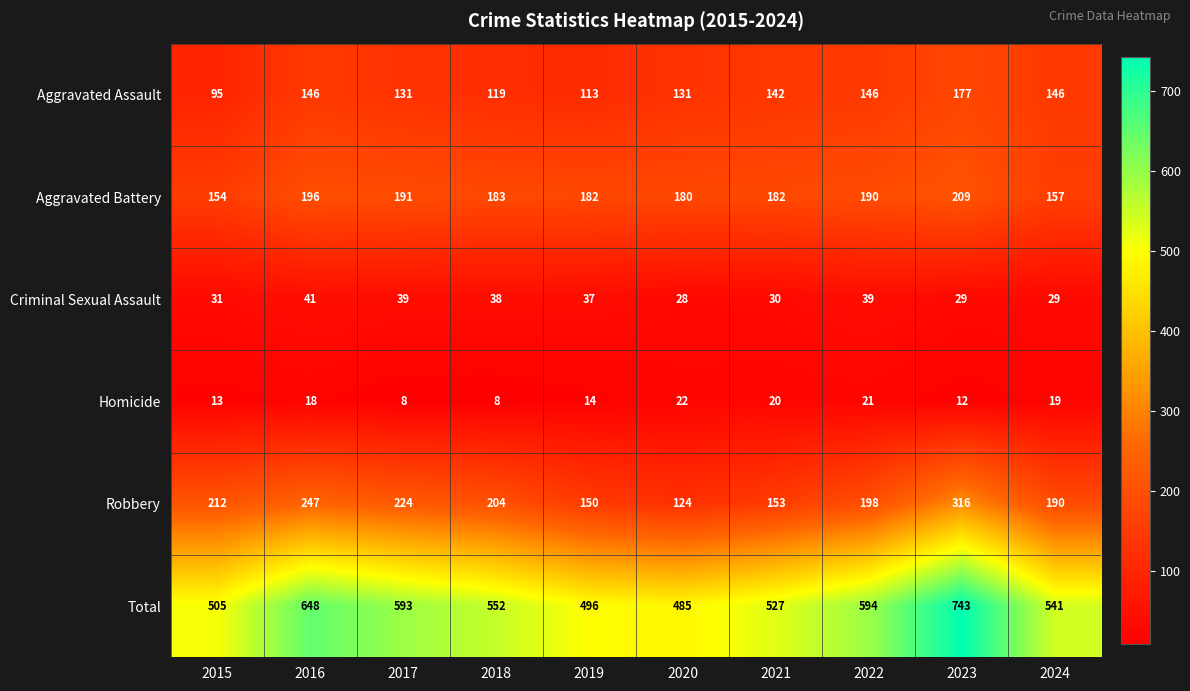

At which label is Homicide closest to 15?

2019